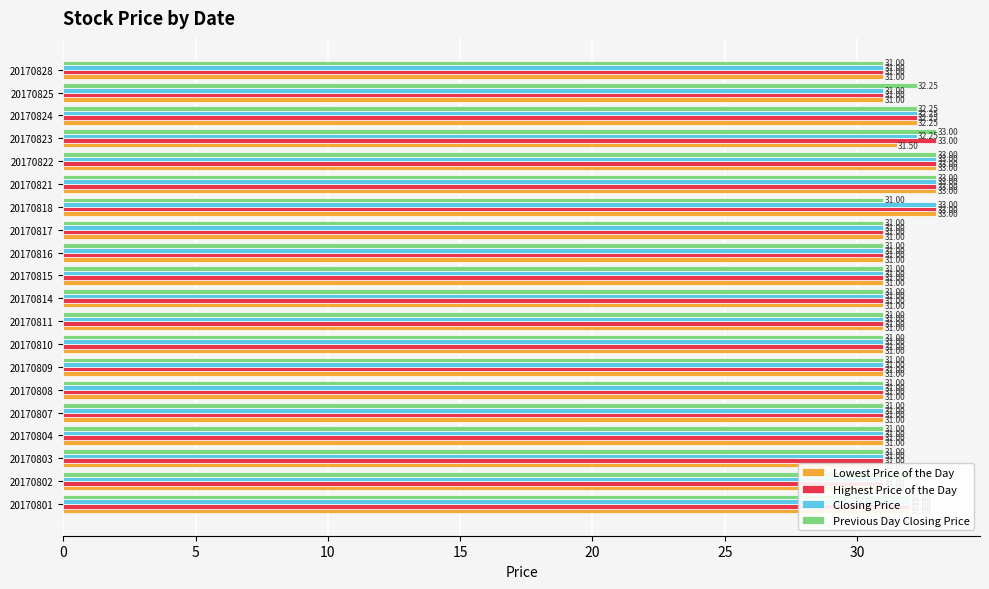

What is the sum of all Highest Price of the Day values?

630.2